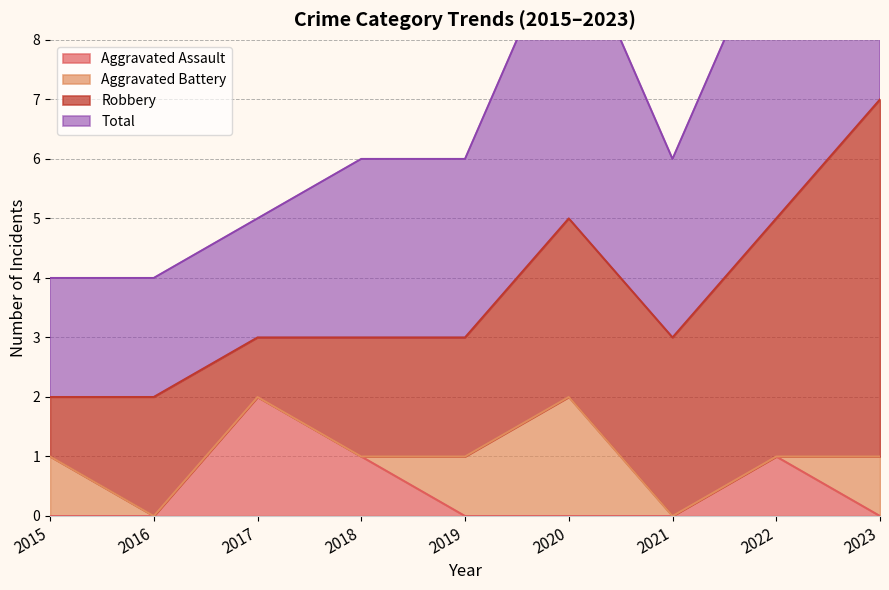

How many interior local peaks does the Total series have?

1